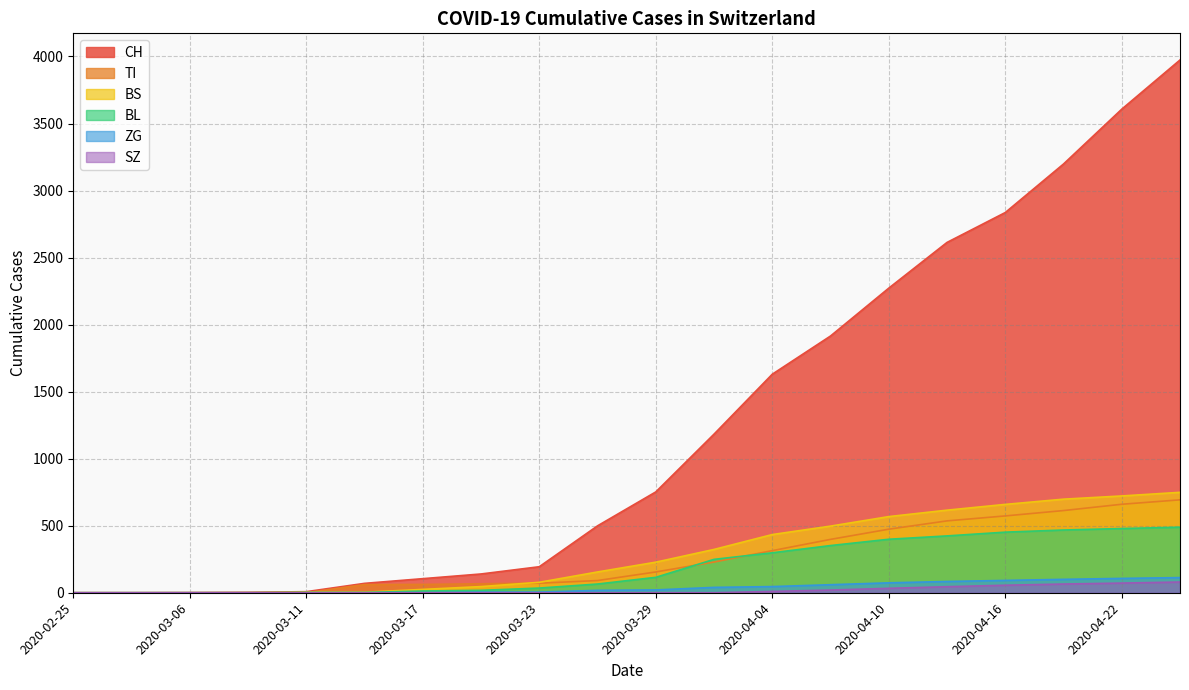

True or false: SZ and ZG cross at least once.

False